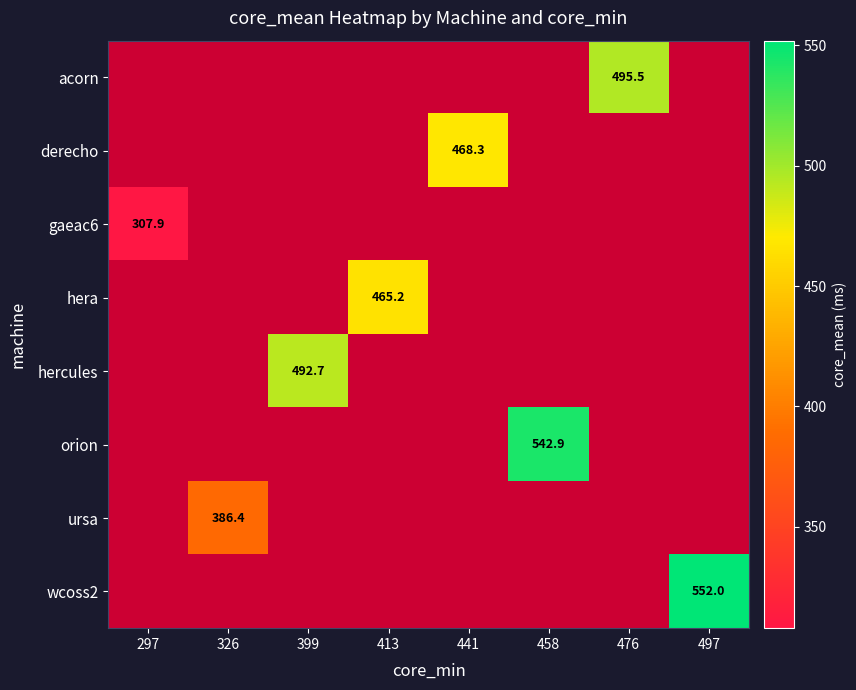

At which category does the chart reach its minimum across all series?

297